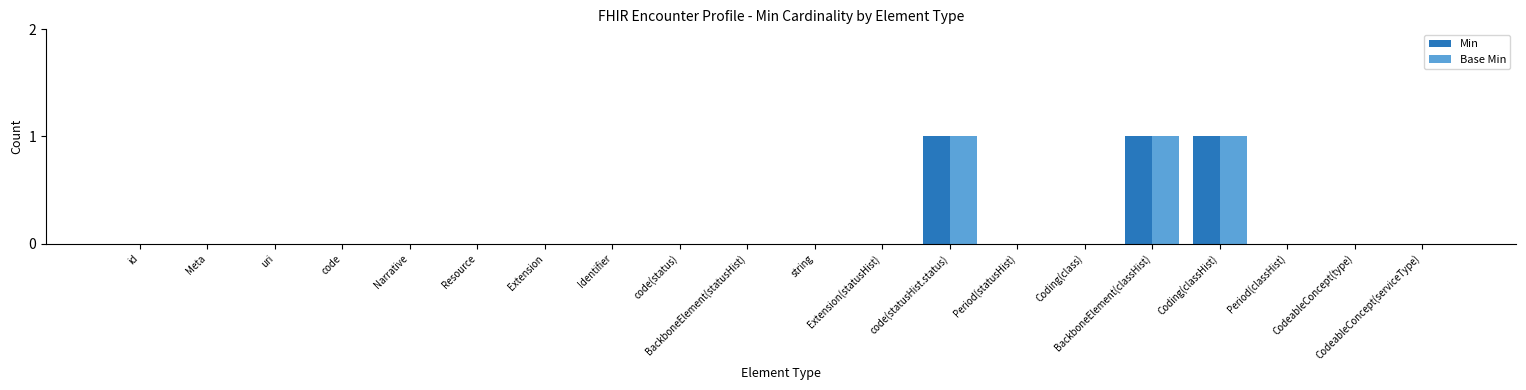

What is the sum of all Min values?

3